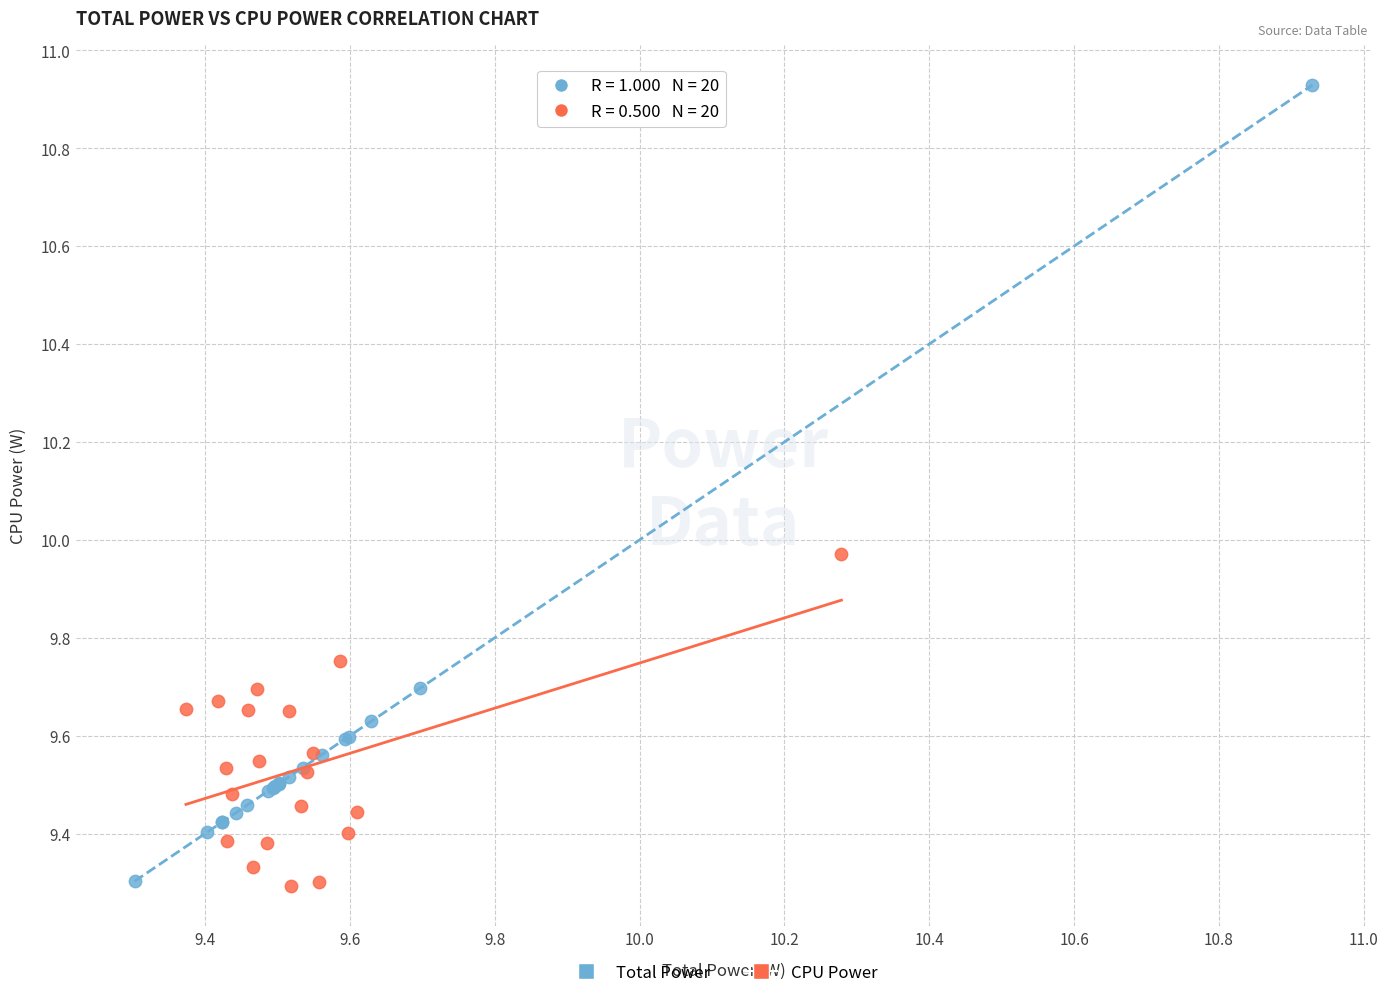

Which series has the largest Y range (max minus min)?

Total Power